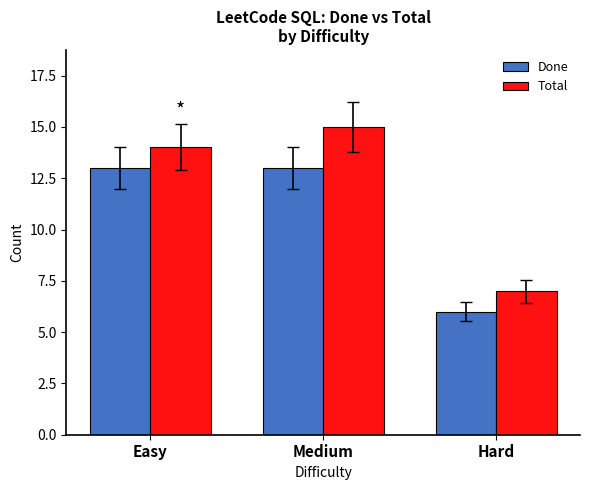

Where is Total nearest to the value 11?

Easy